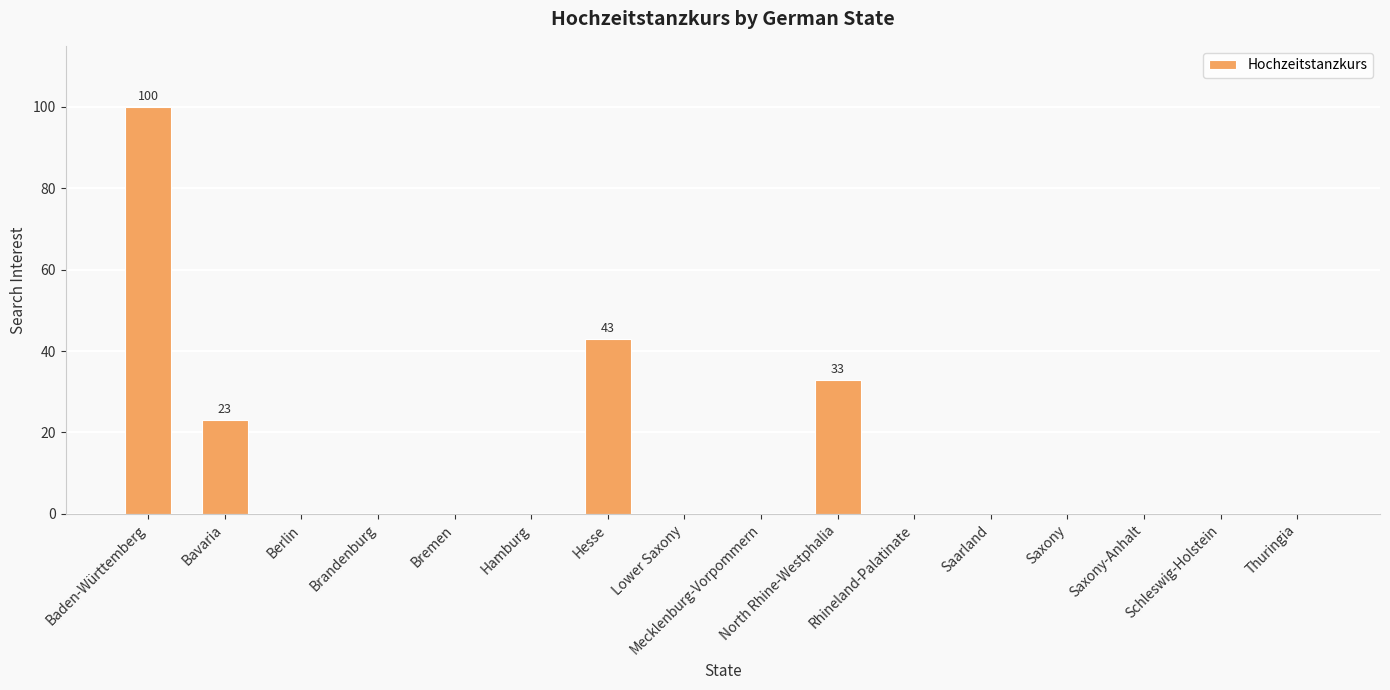

The value at Hesse is 43. True or false?

True